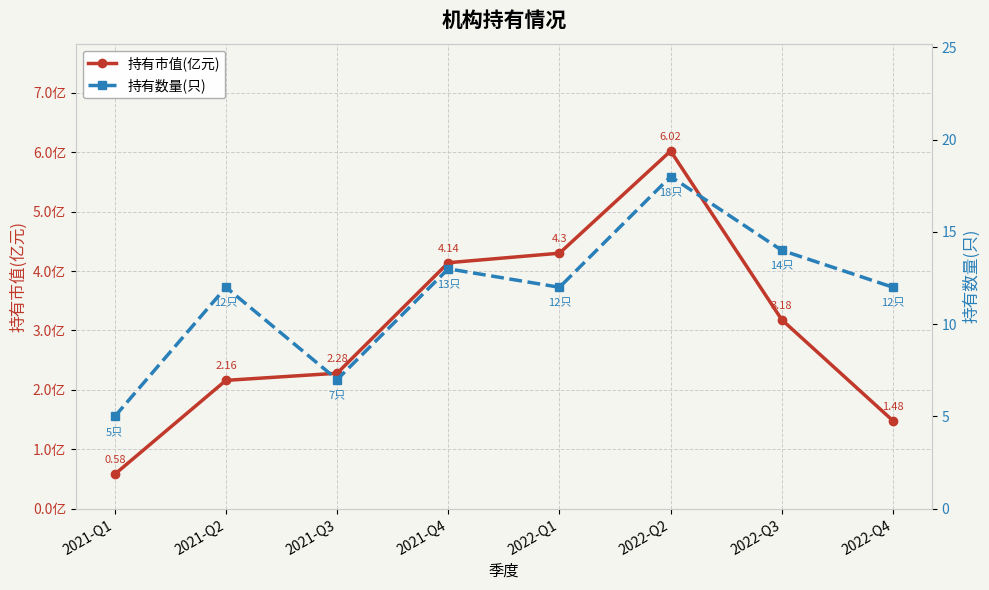

The 持有市值(亿元) series shows 5.6 at 2021-Q4. True or false?

False